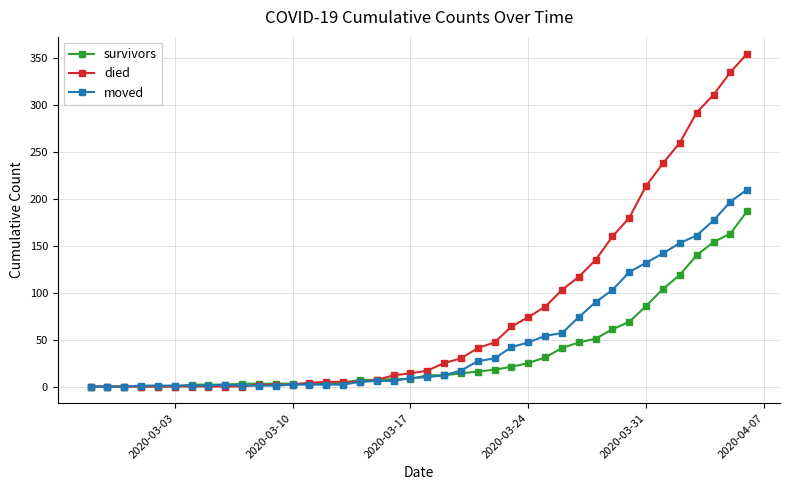

Which series has the largest total across all categories?

died